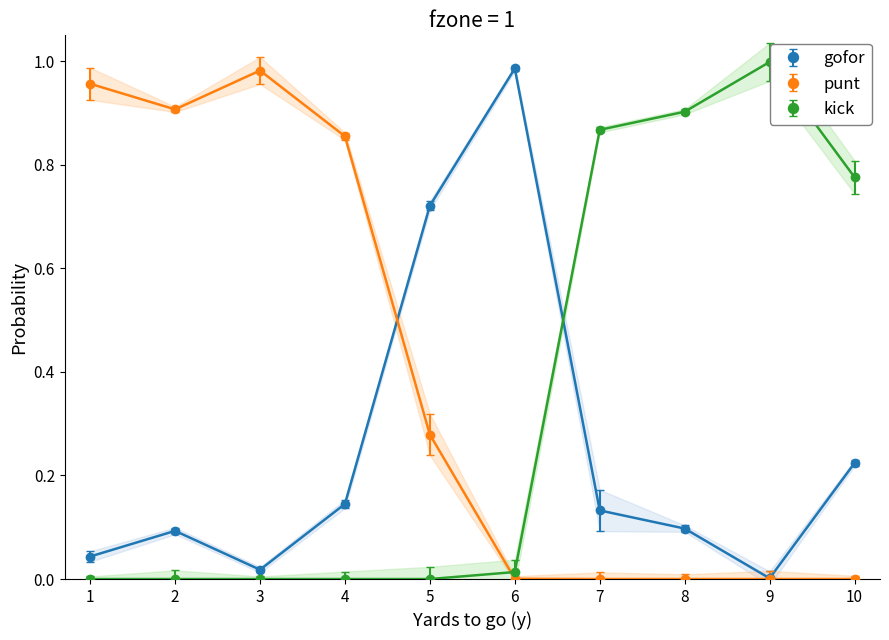

What are all the series names shown in the legend?

gofor, punt, kick